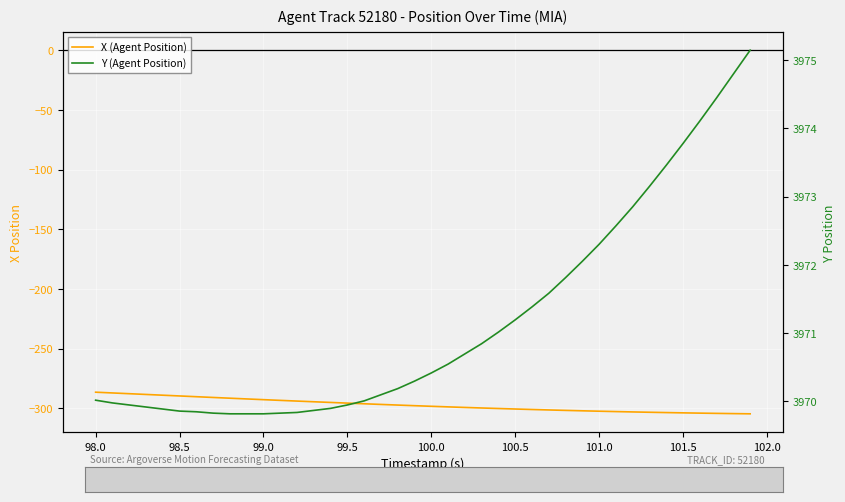

Which series has the widest spread of values?

X (Agent Position)